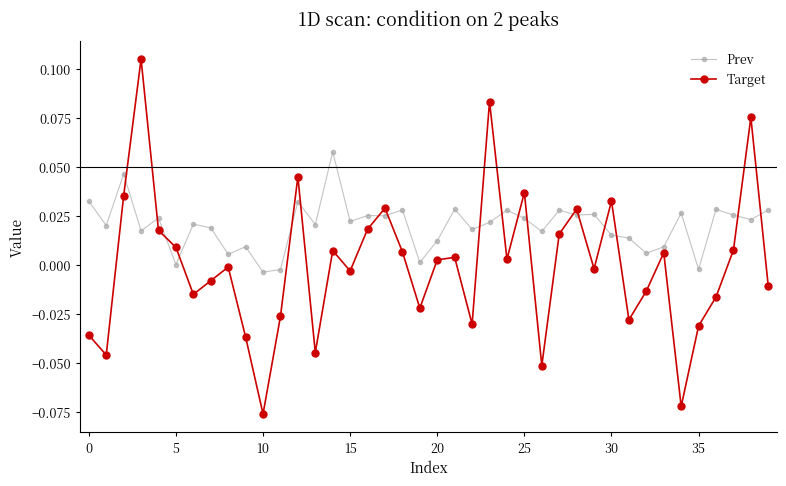

After their last crossing, which series has the higher values: Target or Prev?

Prev